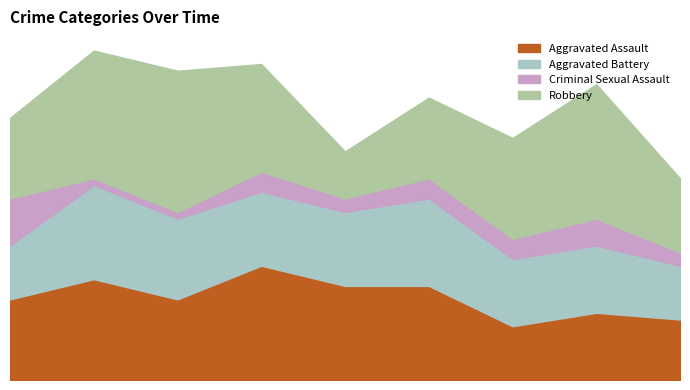

In Aggravated Assault, how many points are higher than both neighbors (excluding endpoints)?

3